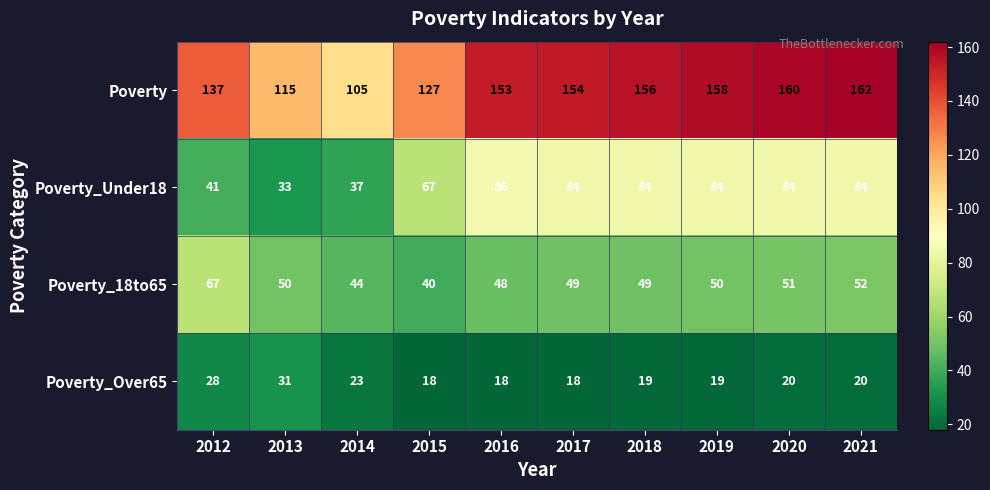

At how many categories does at least one series exceed 37?

10